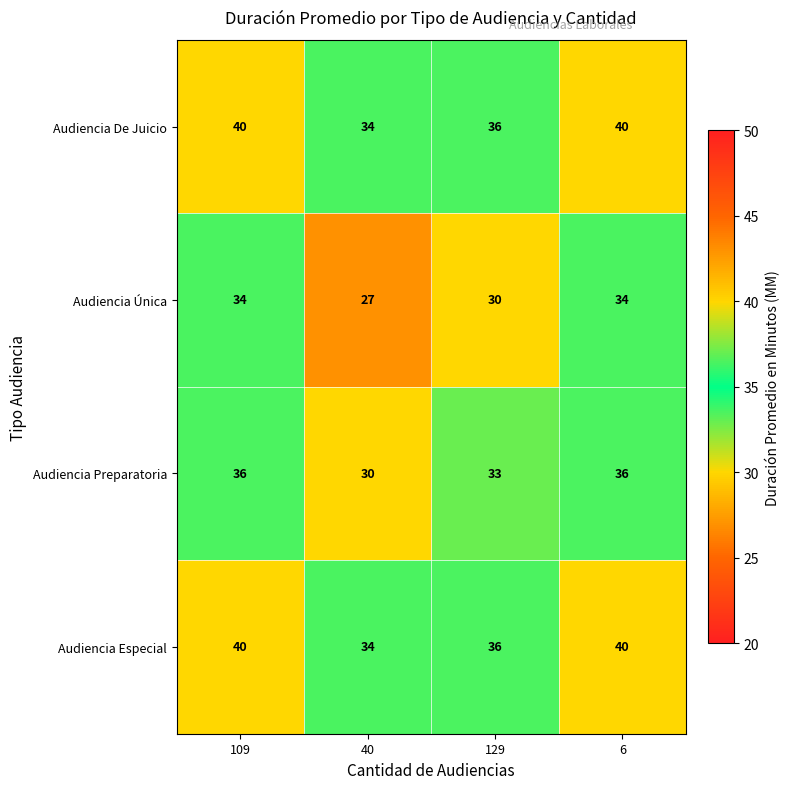

Reading left to right, transcribe all the data shown in this chart.

Audiencia De Juicio: 109=40	40=34	129=36	6=40
Audiencia Única: 109=34	40=27	129=30	6=34
Audiencia Preparatoria: 109=36	40=30	129=33	6=36
Audiencia Especial: 109=40	40=34	129=36	6=40